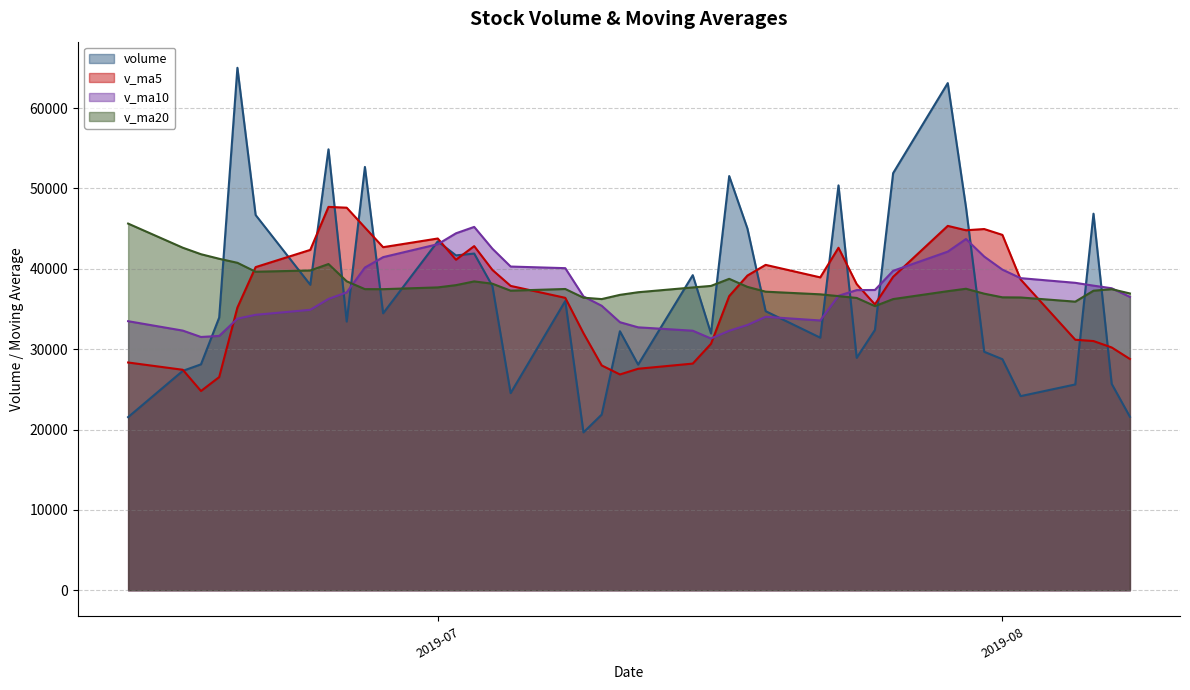

In v_ma5, how many points are lower than both neighbors (excluding endpoints)?

7